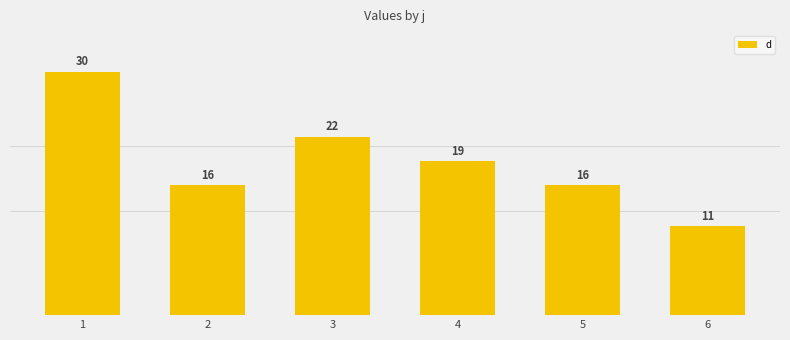

What is the minimum value shown in the chart?

11